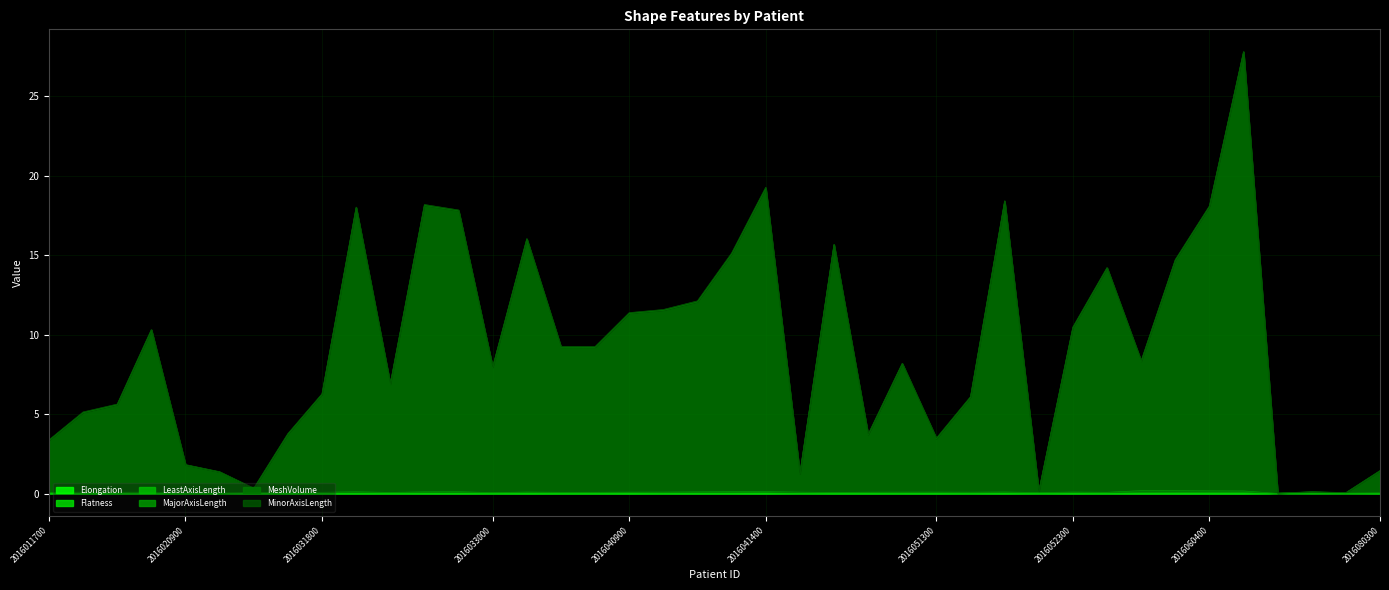

At which category does Elongation reach its first local peak?

20160118001751